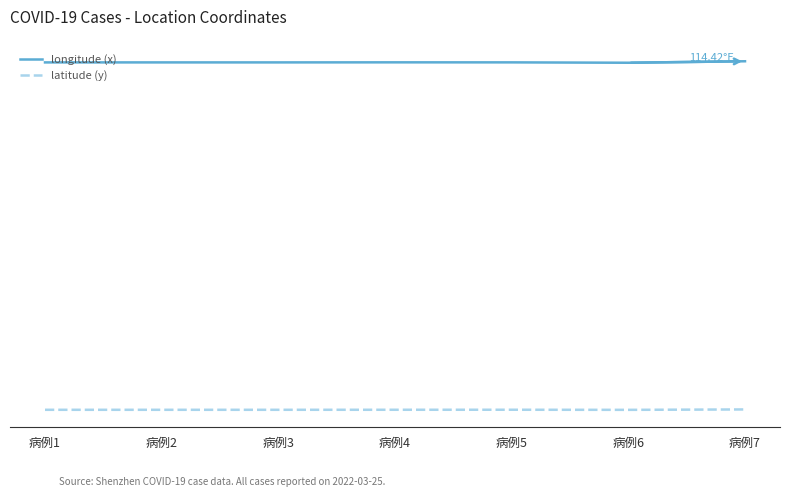

What is the difference between the longitude (x) values at 病例7 and 病例2?

0.3